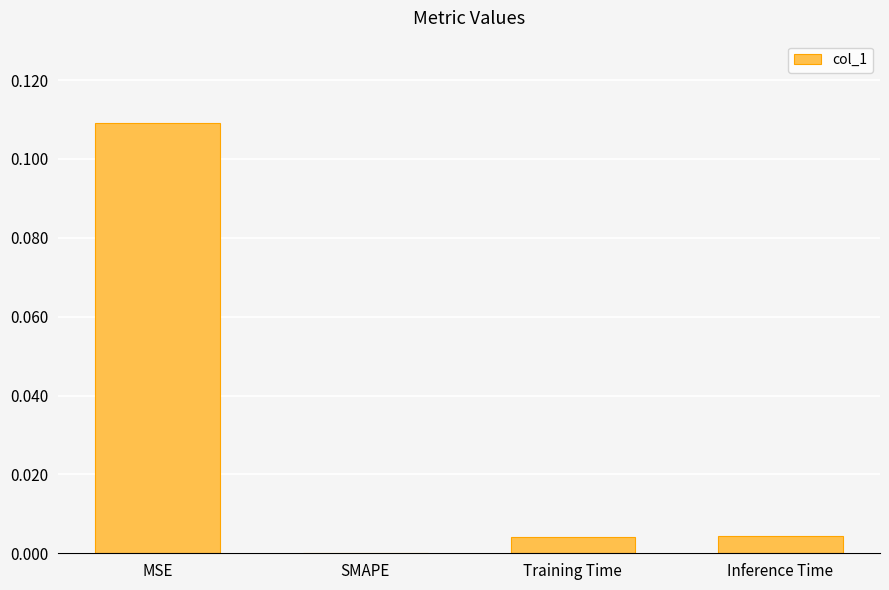

The value at MSE is 0.0. True or false?

False